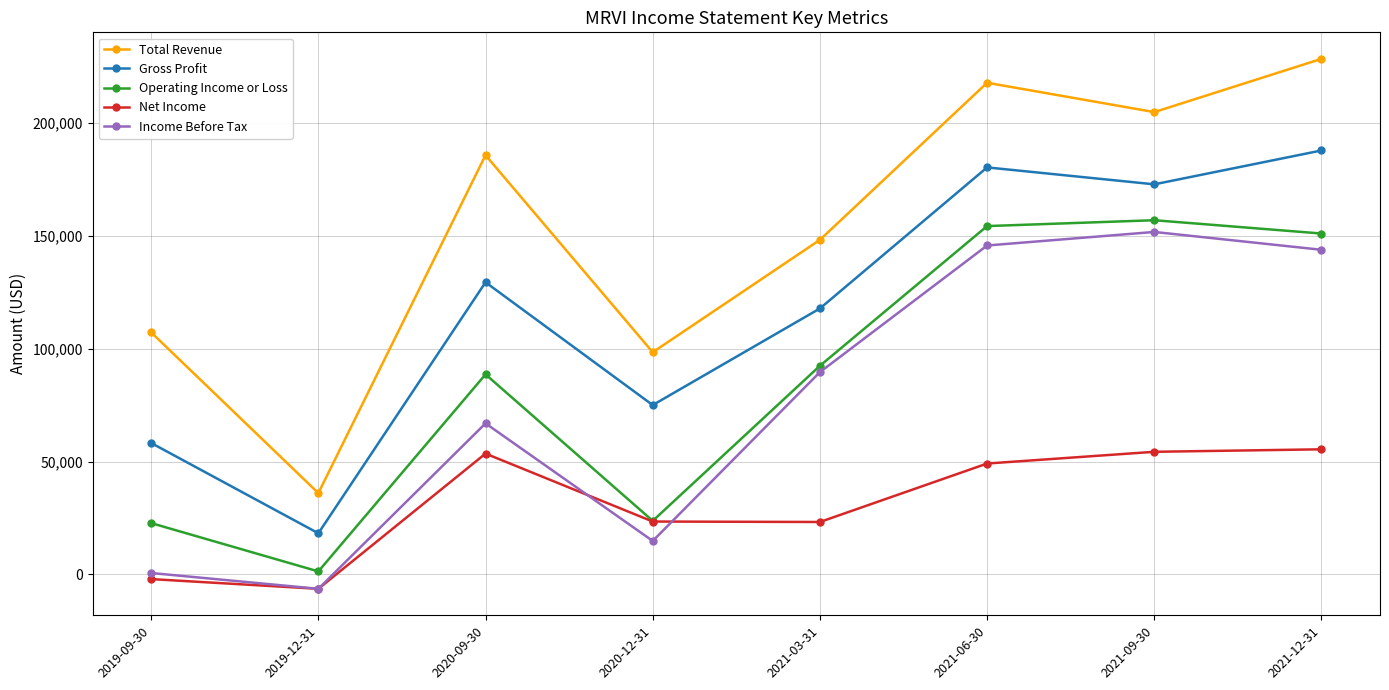

How many data points in Total Revenue are less than 185700?

4